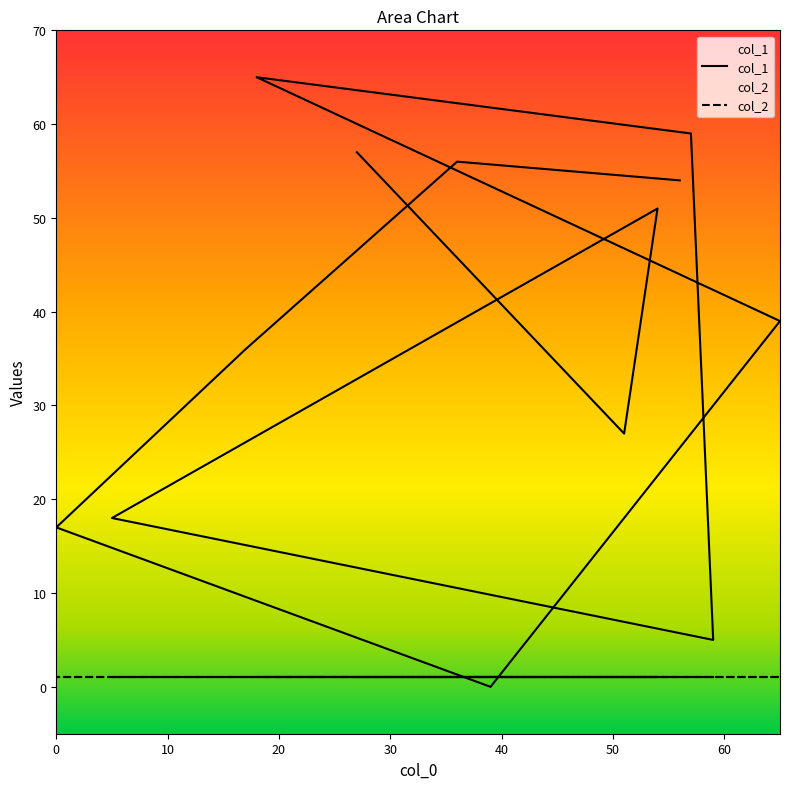

Read the value at 59, to the nearest 5.

5